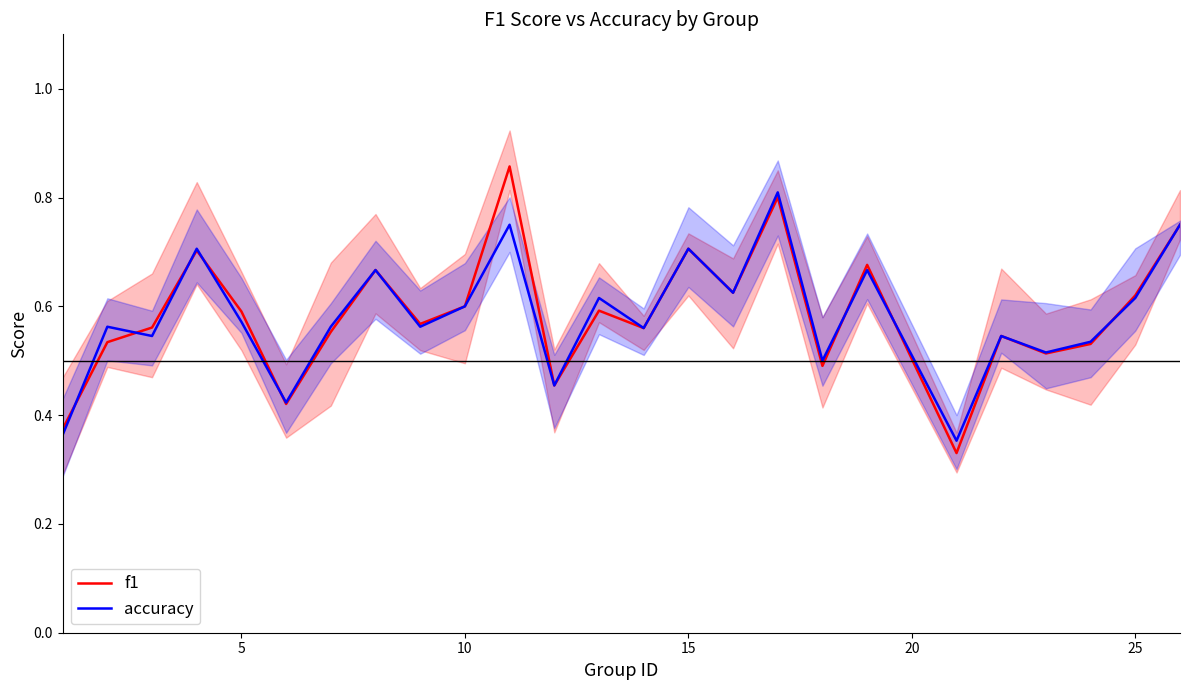

How many interior local peaks does the f1 series have?

8